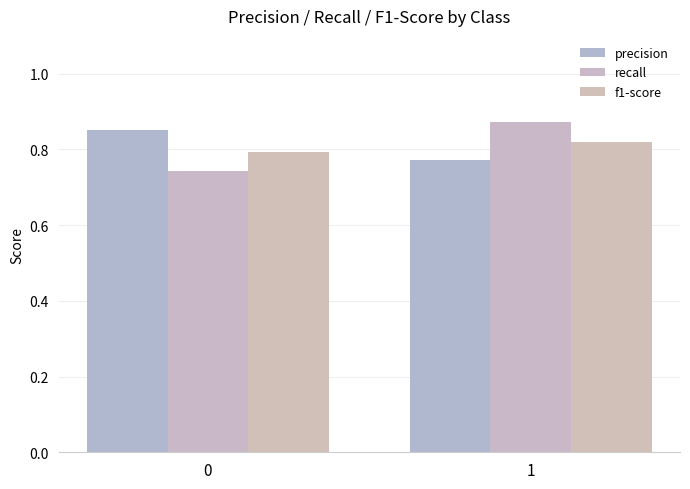

Count the number of data series in this chart.

3